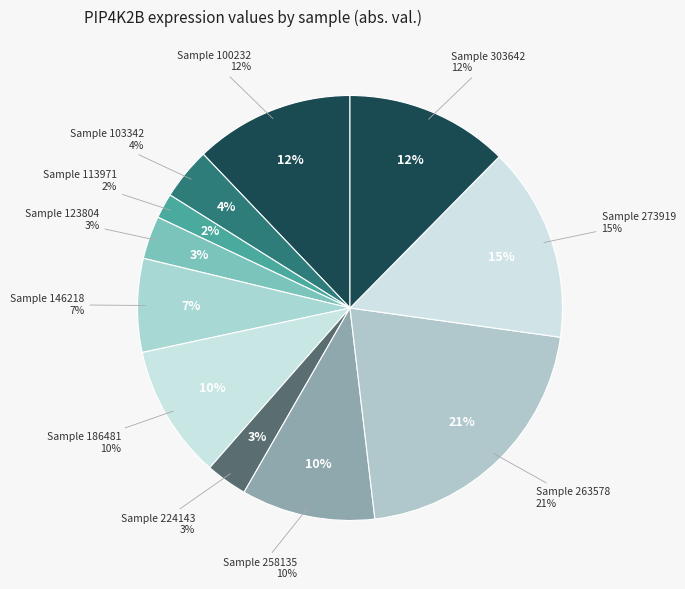

To the nearest percent, what is the difference between the largest and smallest slice percentages?

19%